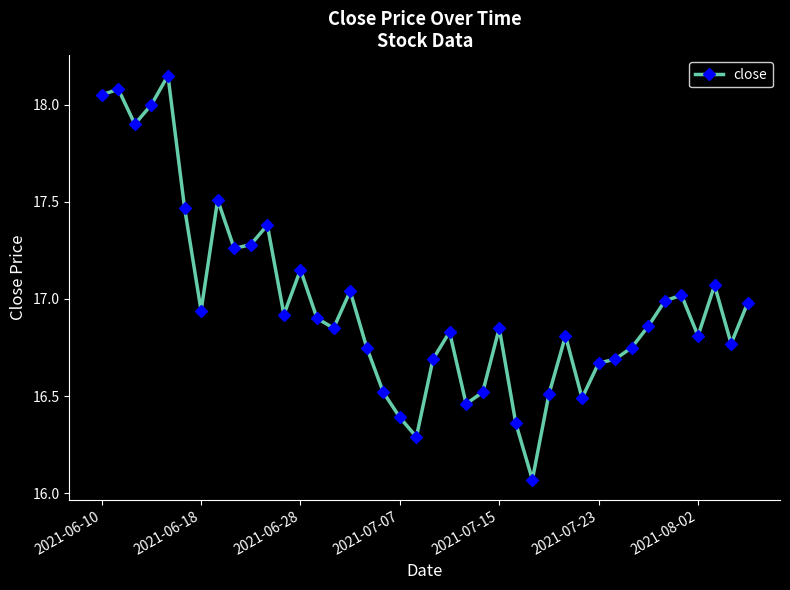

What is the sum of all values?

679.0